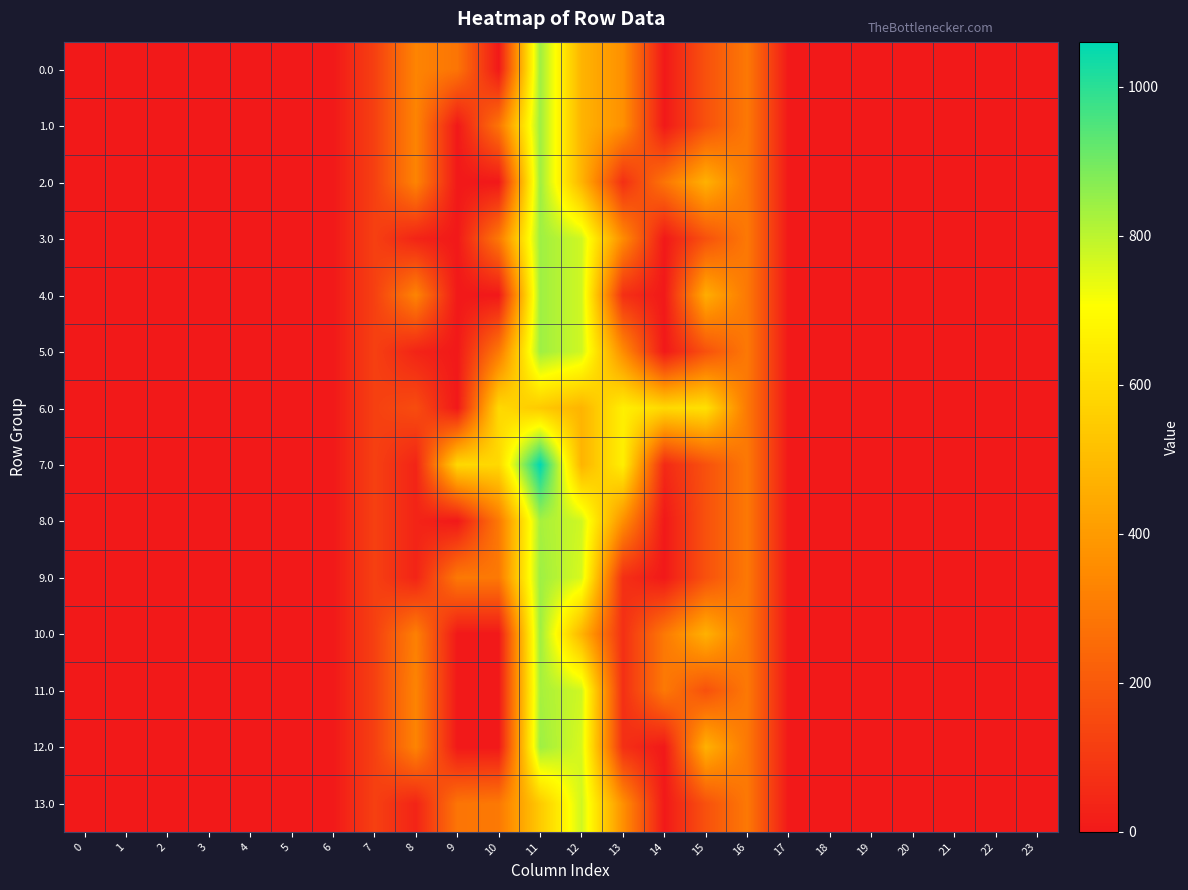

At which category is the sum across all series the highest?

11